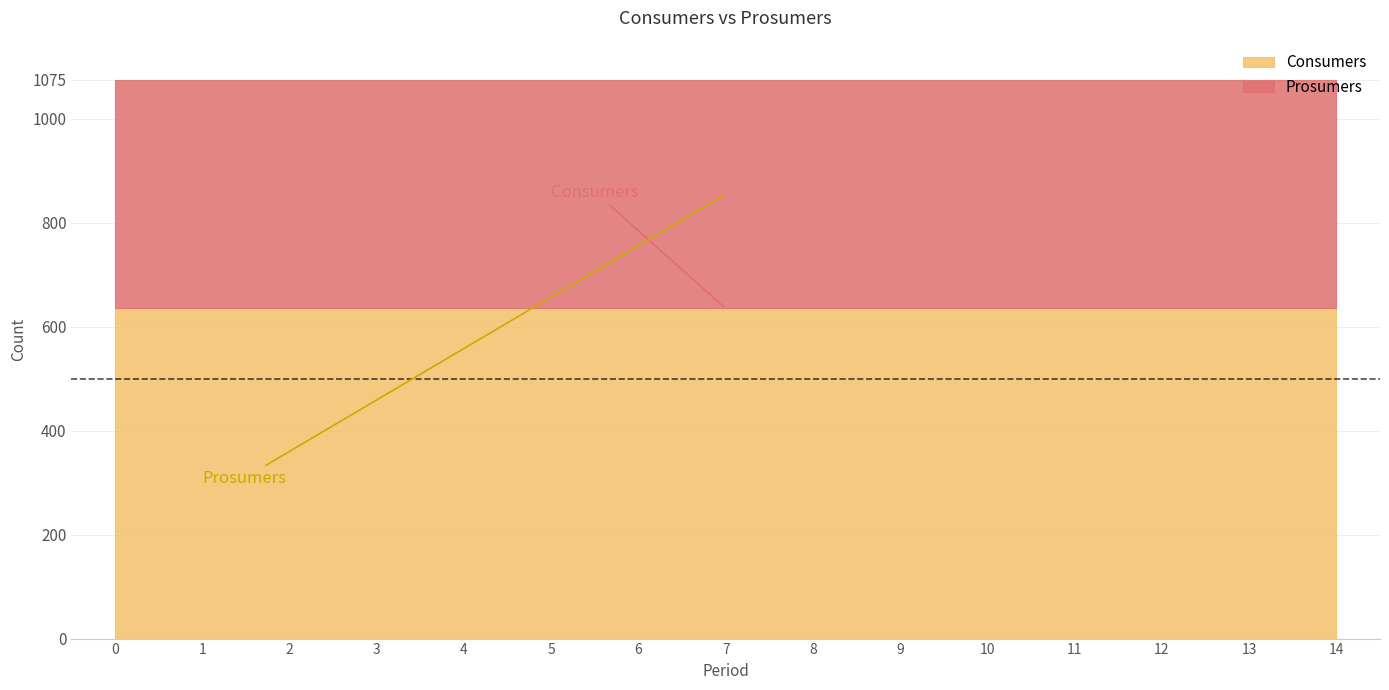

Rank the categories by Prosumers value from highest to lowest.

0, 1, 2, 3, 4, 5, 6, 7, 8, 9, 10, 11, 12, 13, 14